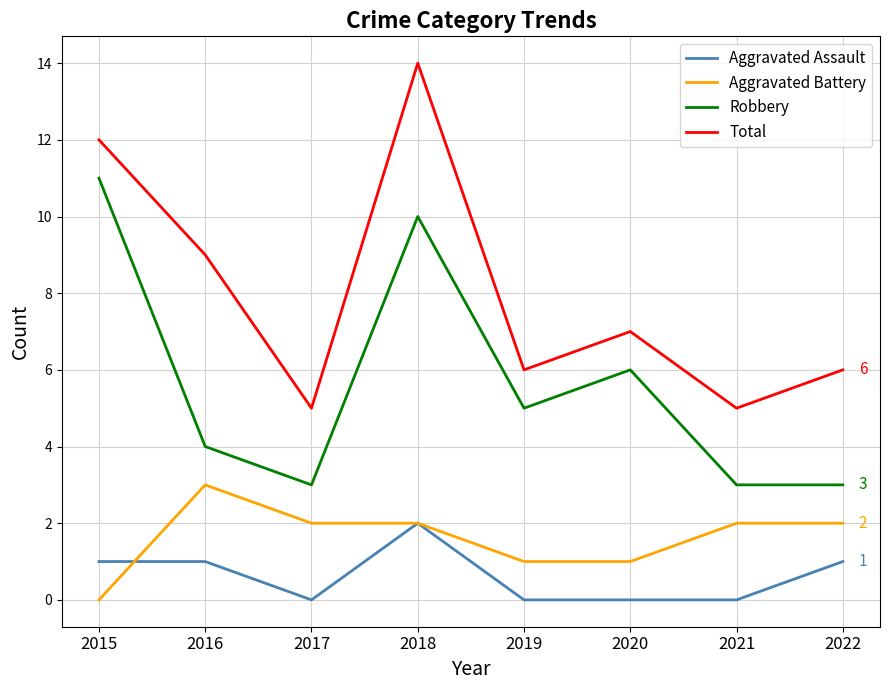

How many lines are shown in the chart?

4